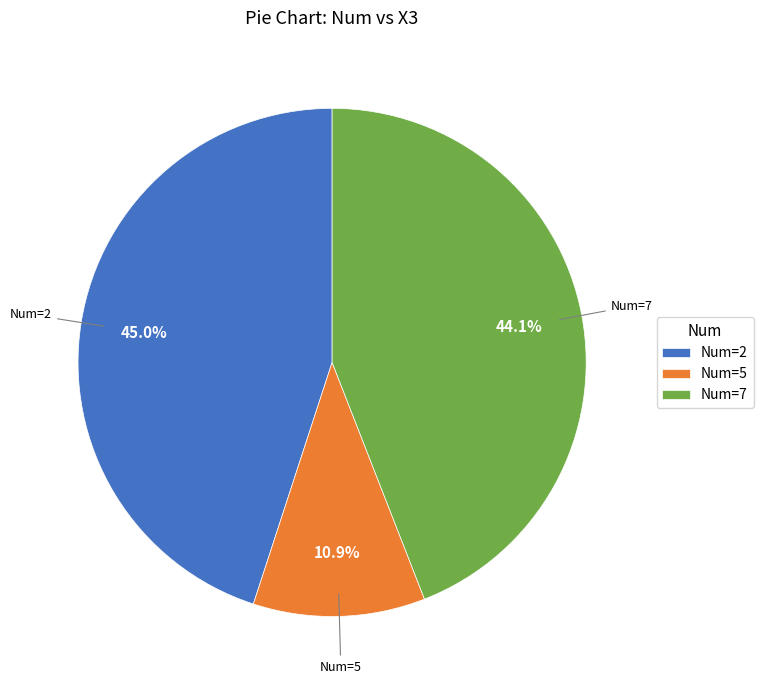

Which slice is the smallest?

Num=5